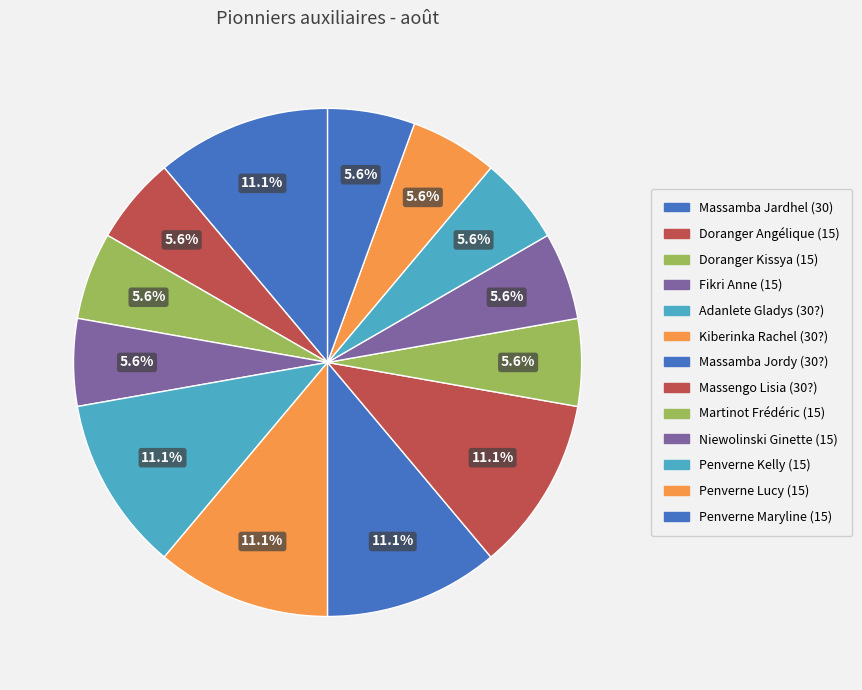

Which slice is the largest?

Massamba Jardhel (30)